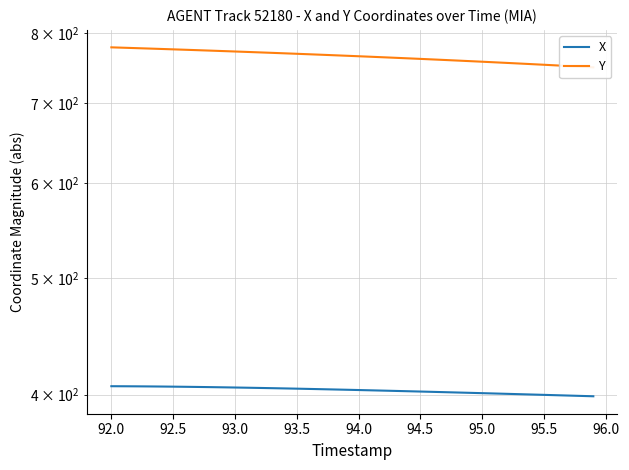

Reading left to right, list all the values displayed in this chart.

X: 406.6	406.5	406.5	406.4	406.3	406.2	406.1	406.0	405.9	405.7	405.6	405.4	405.2	405.1	404.9	404.7	404.5	404.3	404.1	403.8	403.6	403.4	403.2	402.9	402.7	402.4	402.2	402.0	401.7	401.5	401.2	400.9	400.7	400.4	400.2	399.9	399.6	399.4	399.1	398.8
Y: 778.9	778.3	777.7	777.1	776.5	775.9	775.3	774.6	774.0	773.3	772.7	772.0	771.4	770.7	770.0	769.3	768.6	767.9	767.2	766.4	765.7	764.9	764.2	763.4	762.6	761.8	761.0	760.2	759.4	758.5	757.7	756.8	756.0	755.1	754.2	753.3	752.4	751.4	750.5	749.6